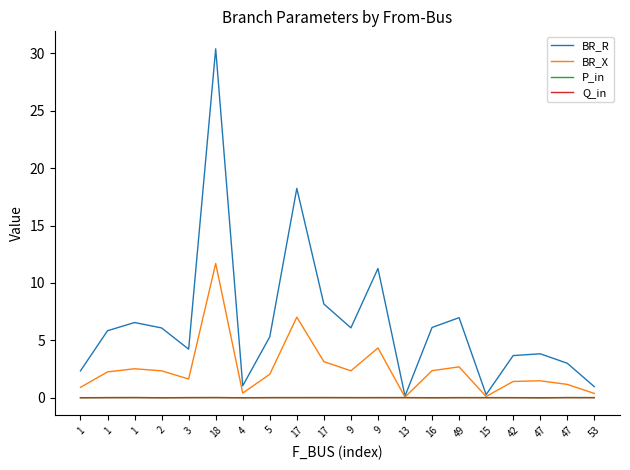

At how many categories does at least one series exceed 24?

1